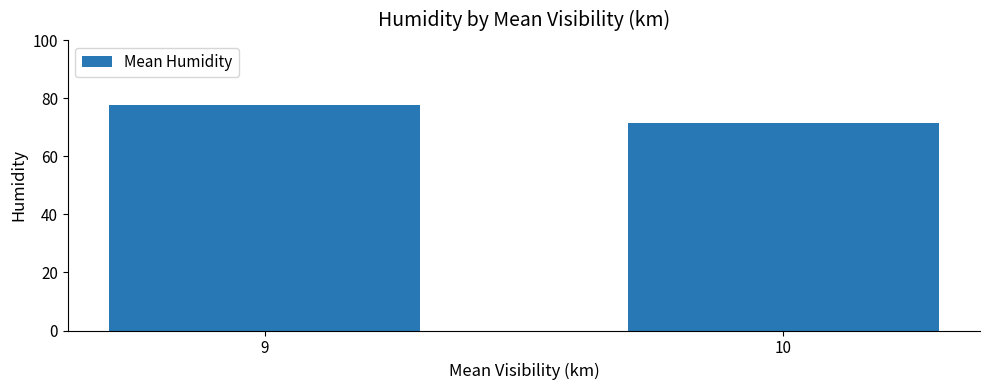

Approximately how many times larger is the value at 10 compared to 9?

0.9